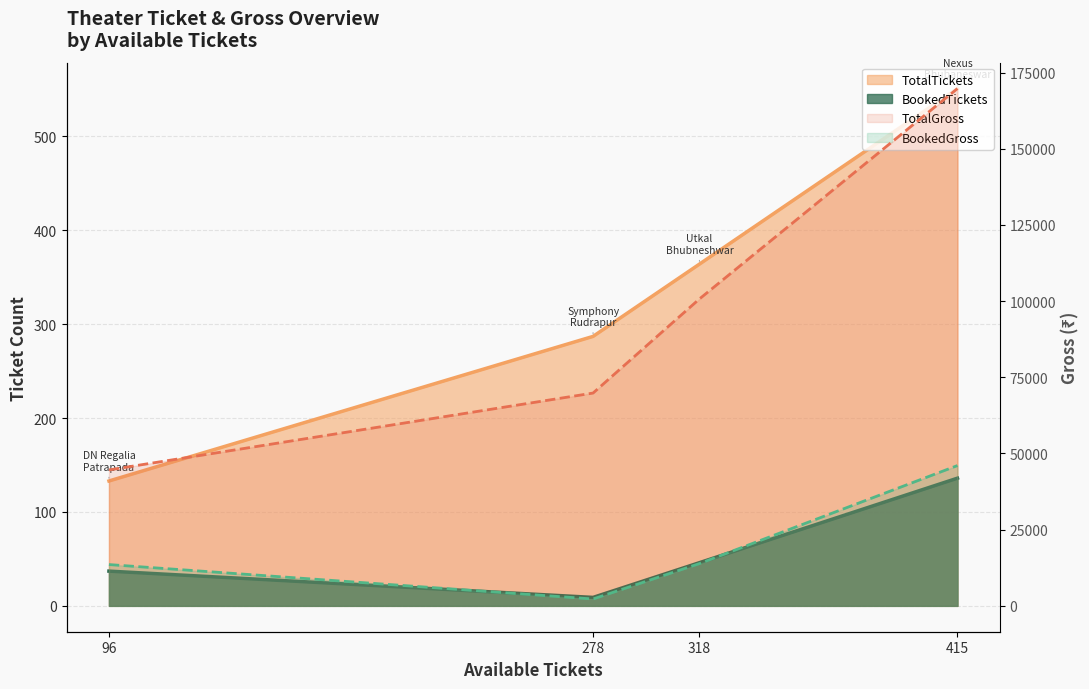

What is the value of the BookedGross point at the 2nd from the left?

2250